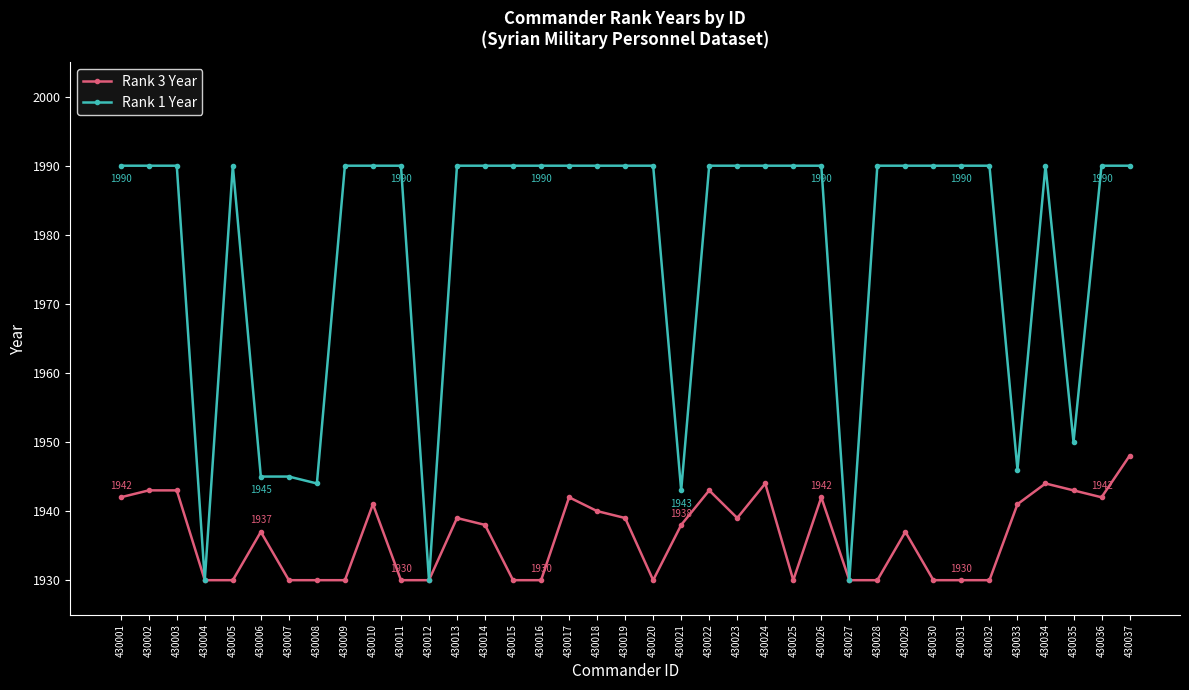

True or false: Rank 1 Year has more than 1 points higher than both neighbors.

True